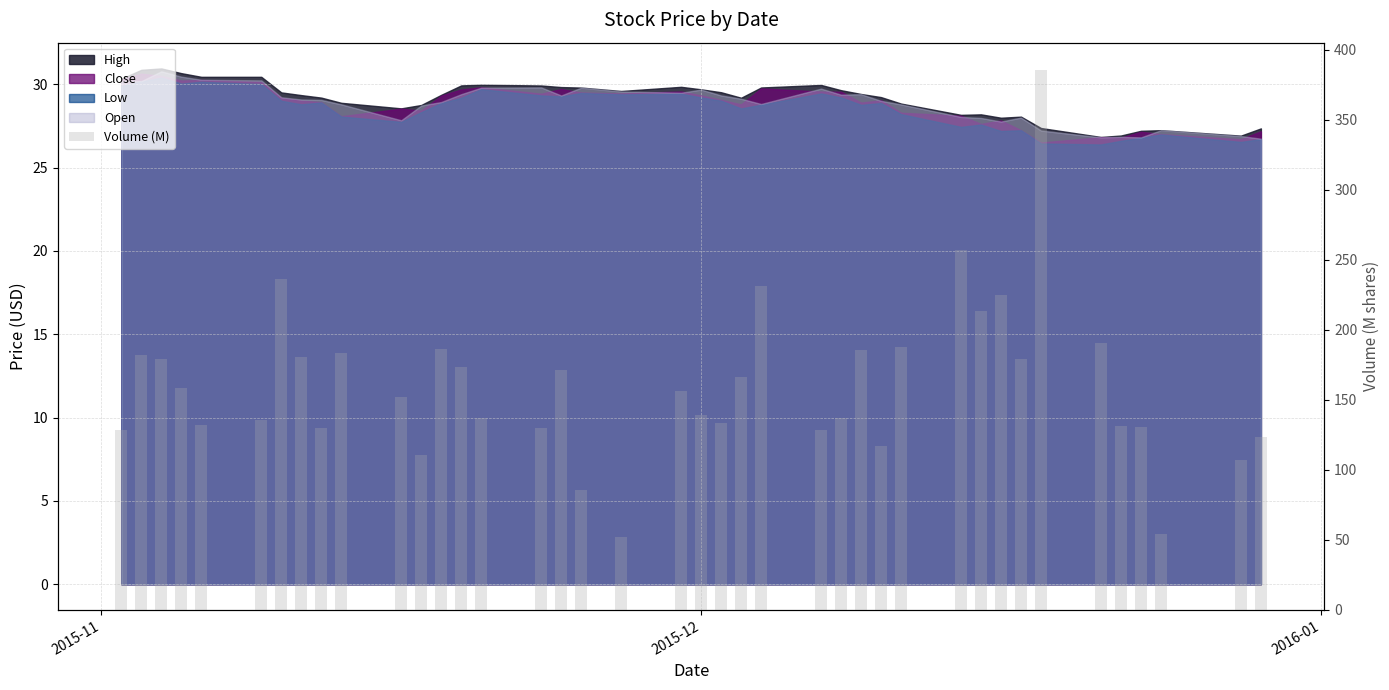

Are the bars horizontal?

No